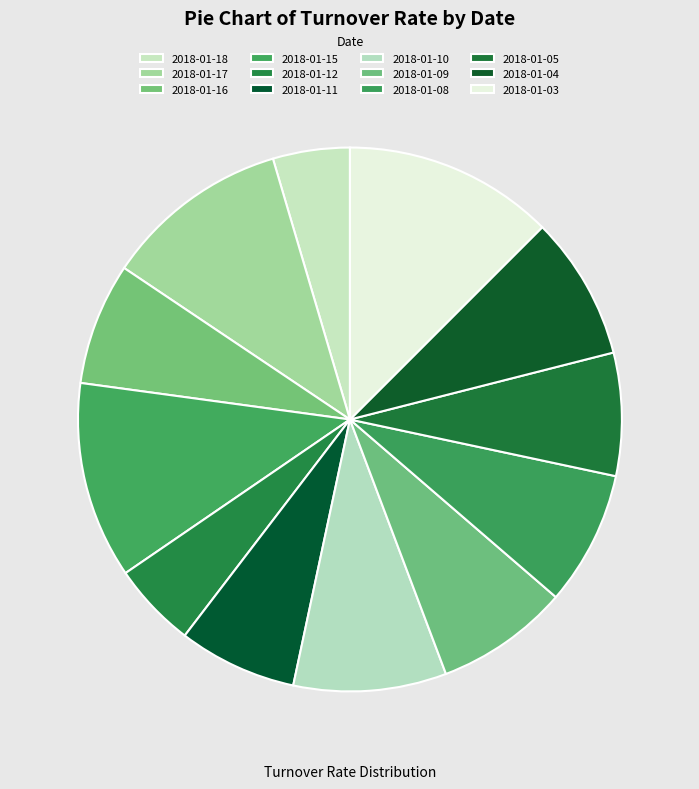

Is there any slice that represents more than half of the pie?

No